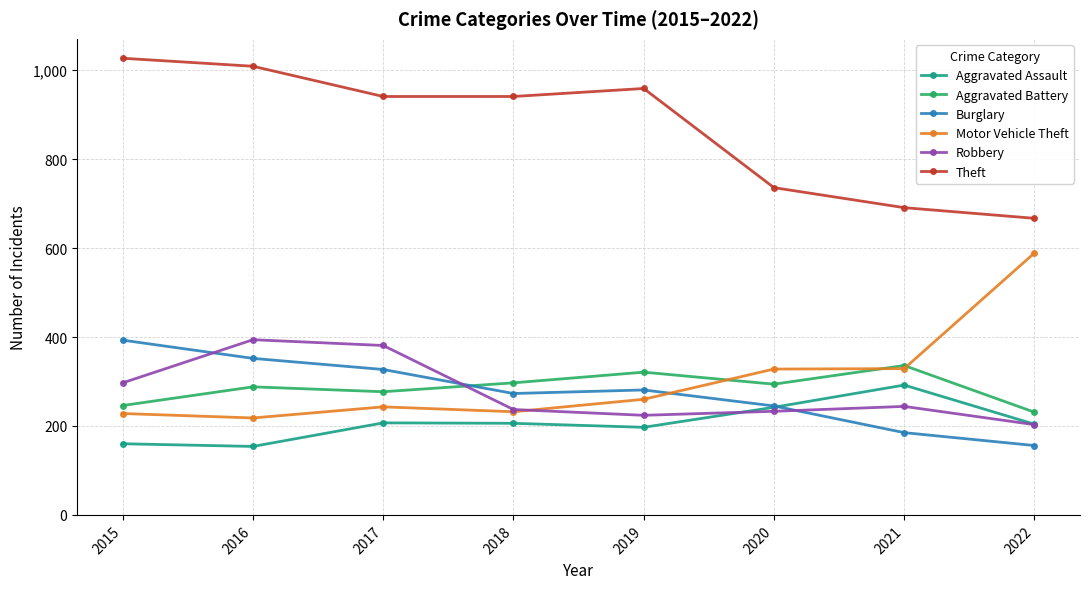

What is the highest value of the Aggravated Assault series?

292